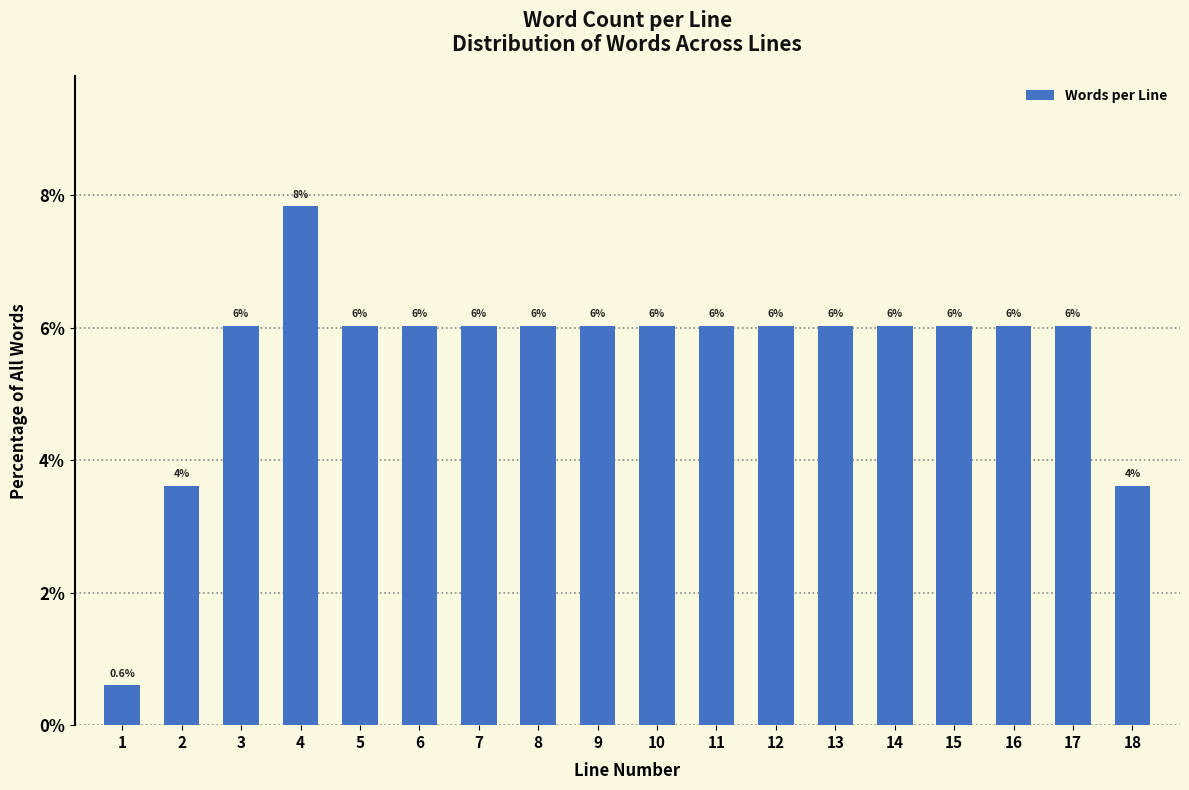

Reading left to right, extract all data points from this chart.

0.6	3.6	6.0	7.8	6.0	6.0	6.0	6.0	6.0	6.0	6.0	6.0	6.0	6.0	6.0	6.0	6.0	3.6